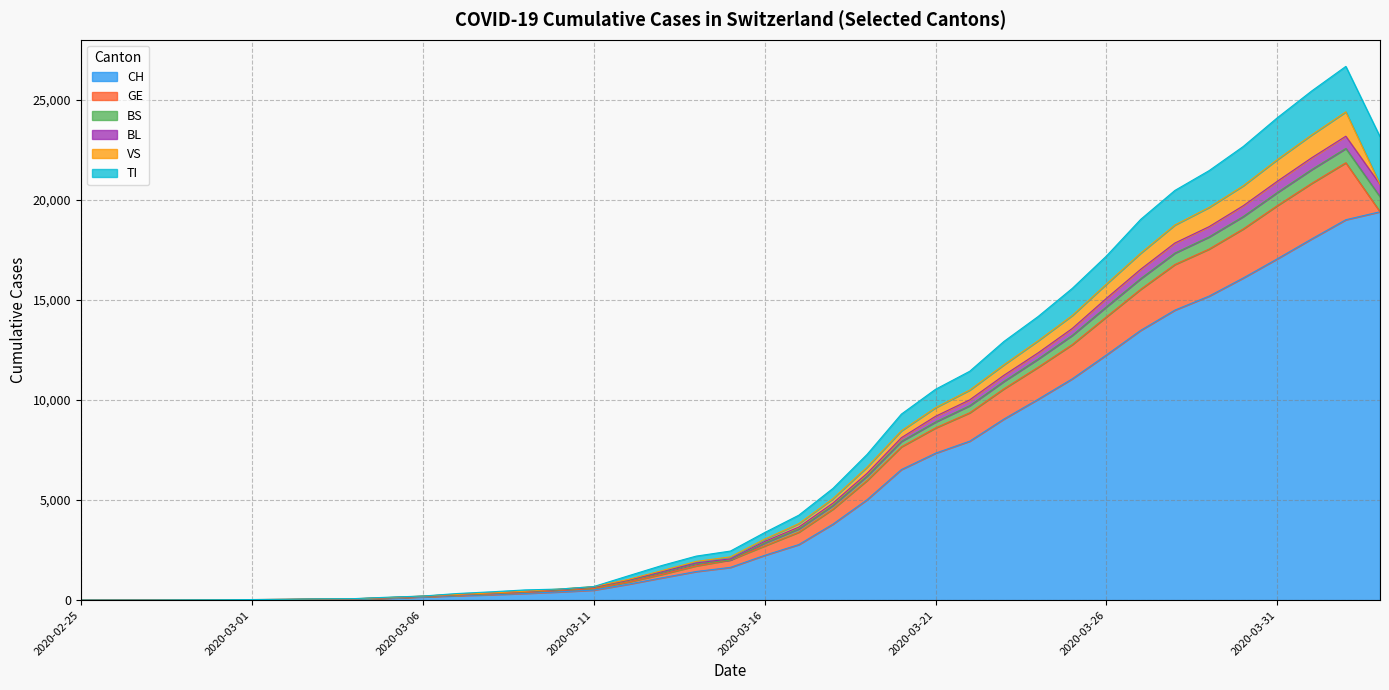

Rank the categories by BS value from lowest to highest.

2020-02-25, 2020-02-26, 2020-02-27, 2020-02-28, 2020-02-29, 2020-03-01, 2020-03-02, 2020-03-03, 2020-03-04, 2020-03-05, 2020-03-06, 2020-03-07, 2020-03-08, 2020-03-09, 2020-03-10, 2020-03-11, 2020-03-12, 2020-03-13, 2020-03-14, 2020-03-15, 2020-03-16, 2020-03-17, 2020-03-18, 2020-03-19, 2020-03-20, 2020-03-21, 2020-03-22, 2020-03-23, 2020-03-24, 2020-03-25, 2020-03-26, 2020-03-27, 2020-03-28, 2020-03-29, 2020-03-30, 2020-04-03, 2020-03-31, 2020-04-01, 2020-04-02